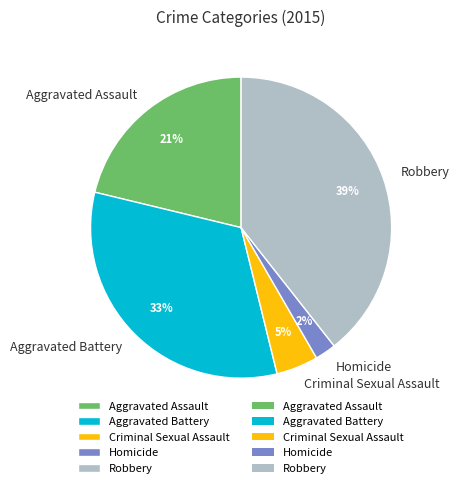

Is there any slice that represents more than half of the pie?

No